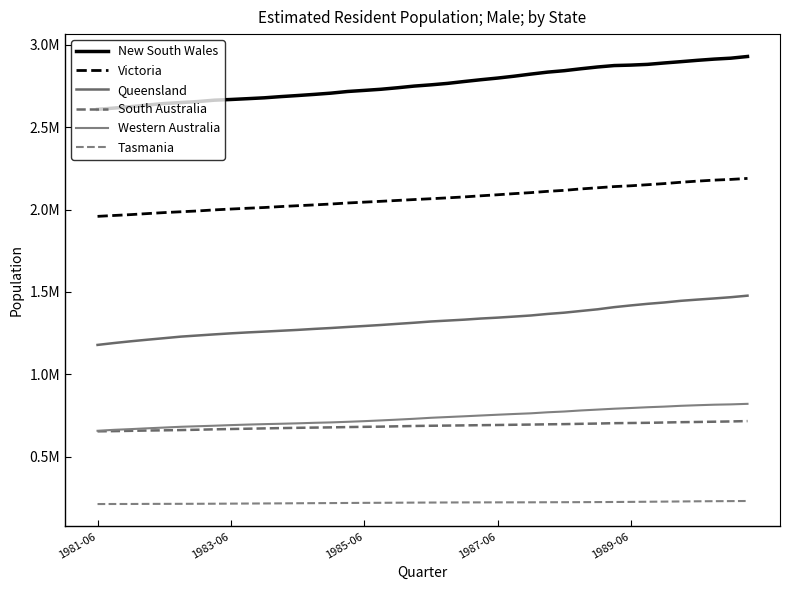

Does the chart display data point markers on the line(s)?

No